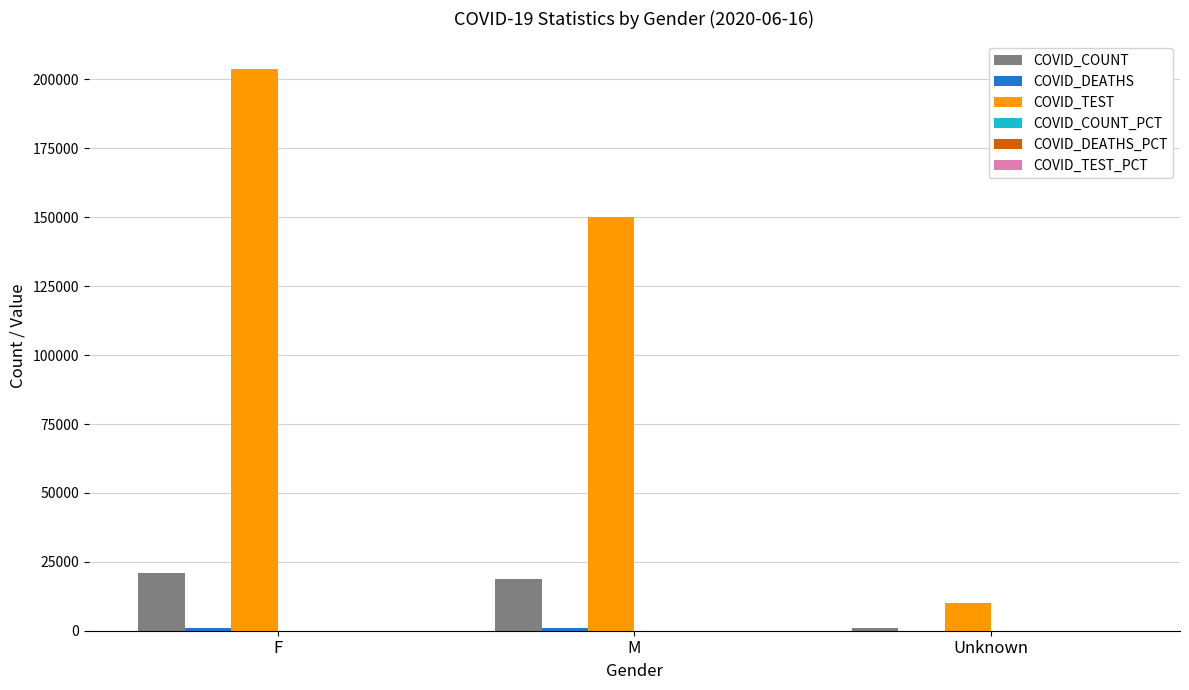

Between M and Unknown, which series saw the biggest shift?

COVID_TEST